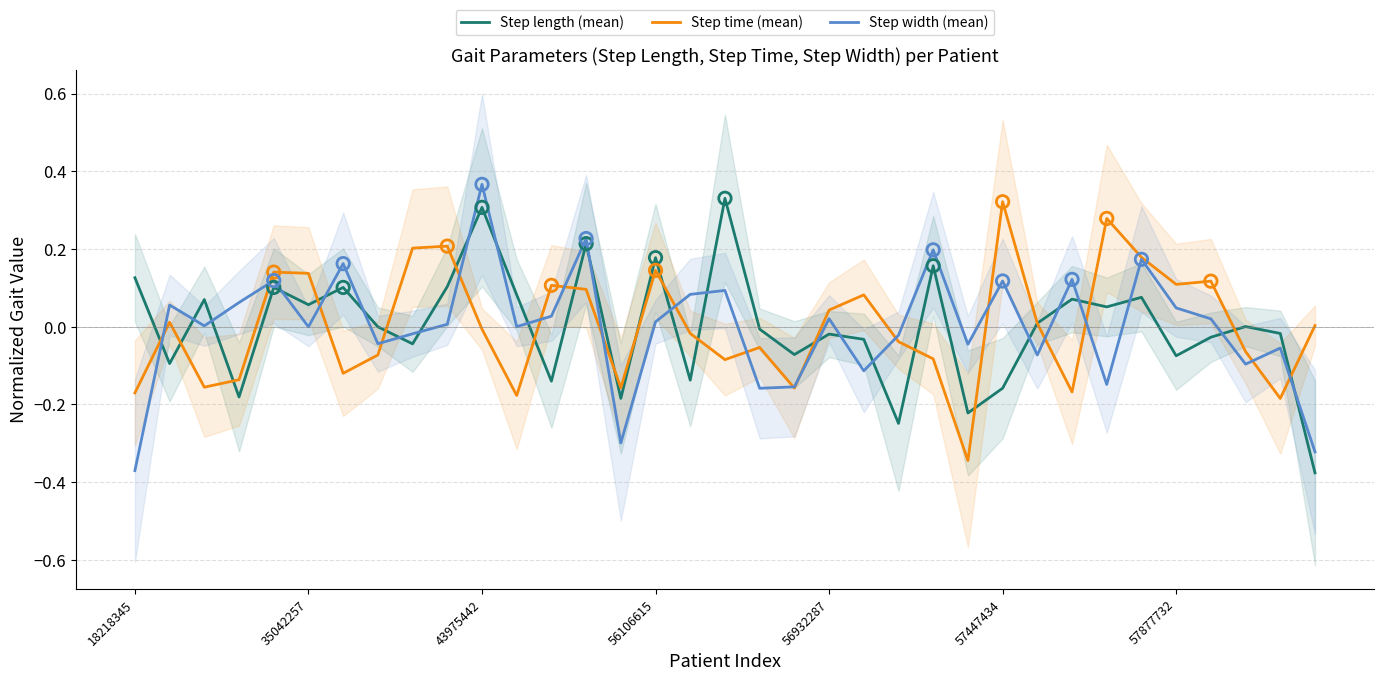

Is the value of Step time (mean) at 56106615 greater than the value of Step length (mean) at 56932287?

Yes